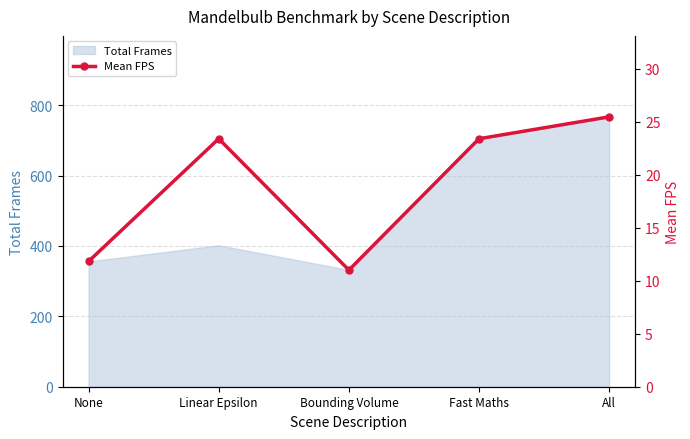

At which category does the data reach its first local peak?

Linear Epsilon